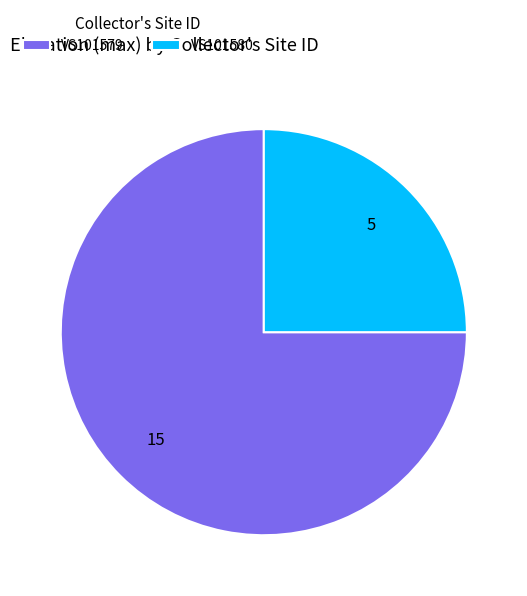

Is the sum of VS101579 and VS101580 greater than half?

Yes